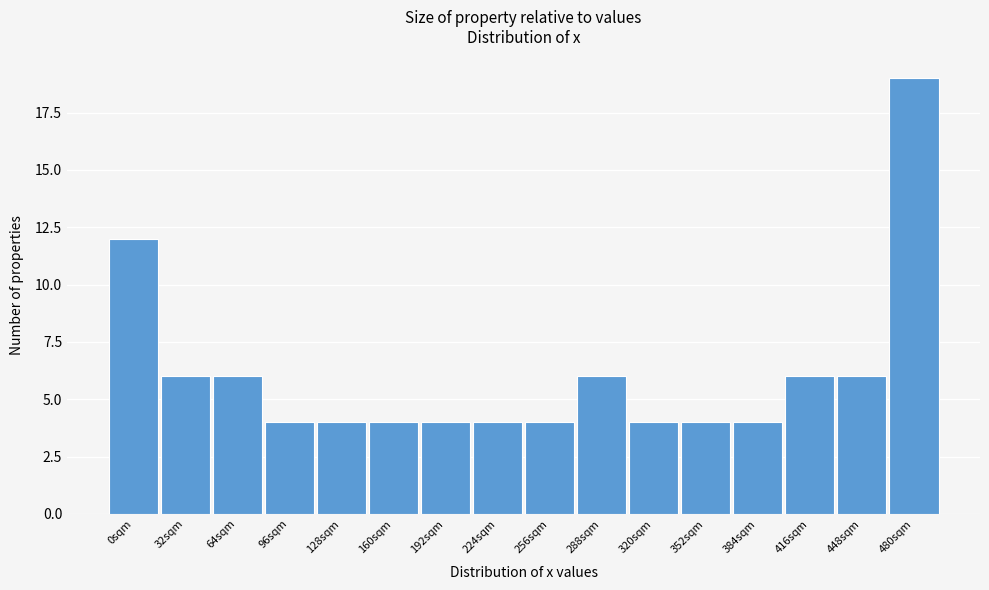

Reading left to right, transcribe all the data shown in this chart.

0sqm=12	32sqm=6	64sqm=6	96sqm=4	128sqm=4	160sqm=4	192sqm=4	224sqm=4	256sqm=4	288sqm=6	320sqm=4	352sqm=4	384sqm=4	416sqm=6	448sqm=6	480sqm=19